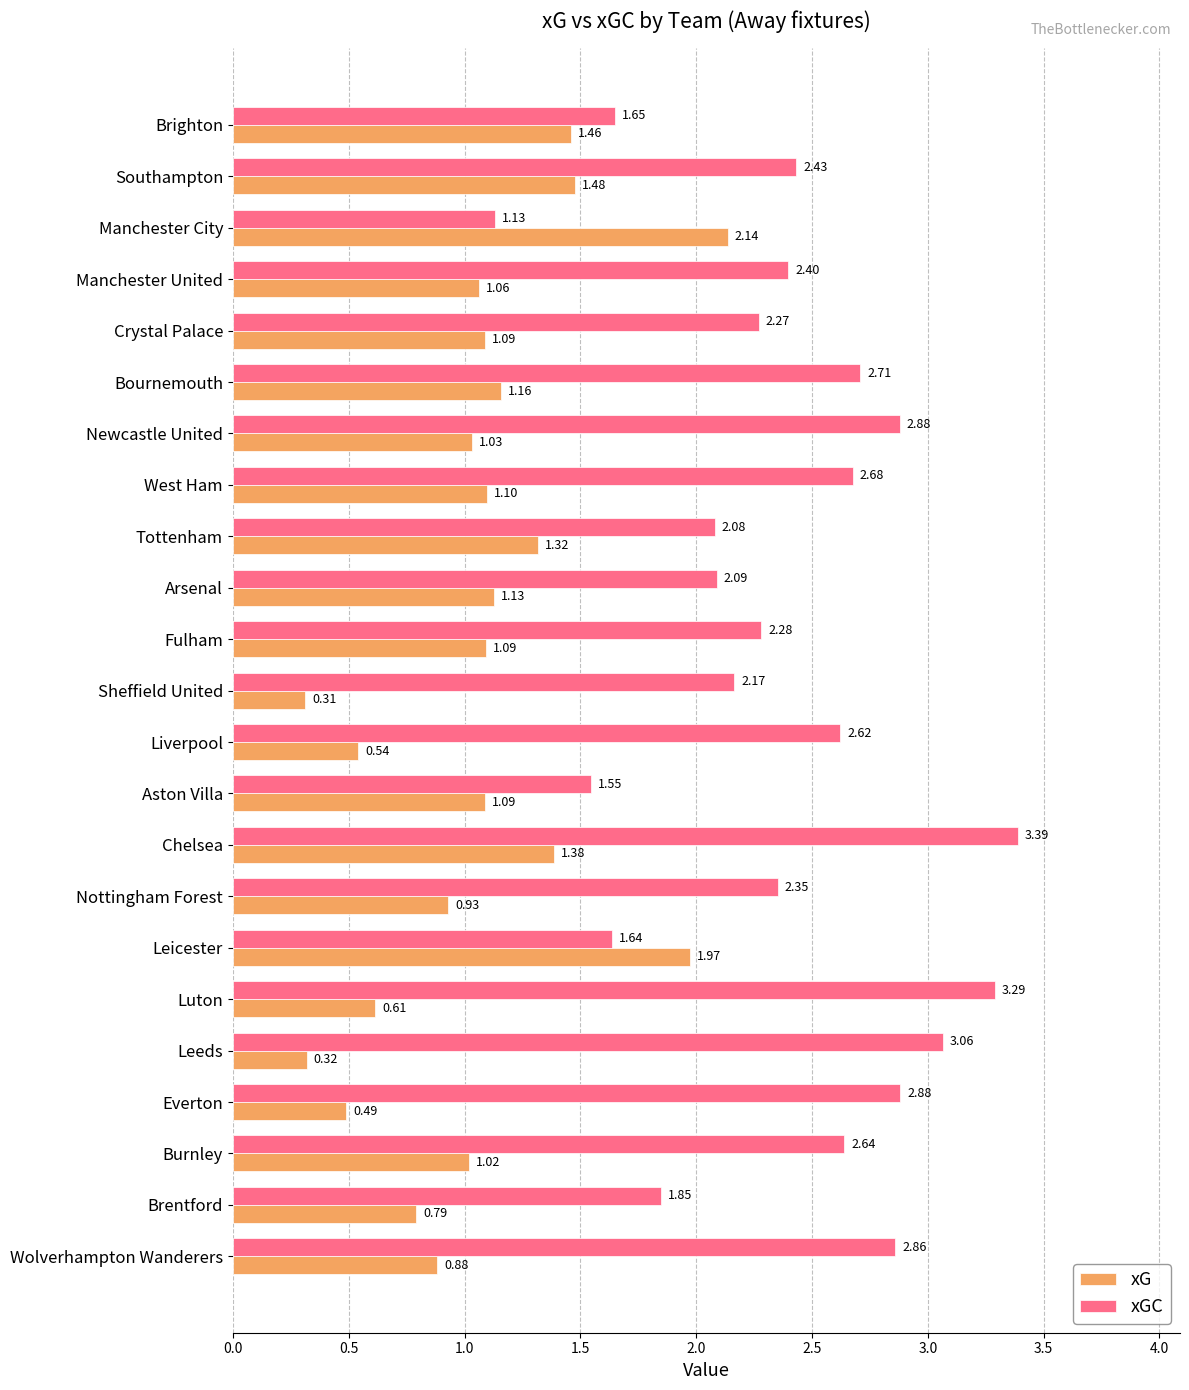

Which label corresponds to the largest value in the chart?

Chelsea